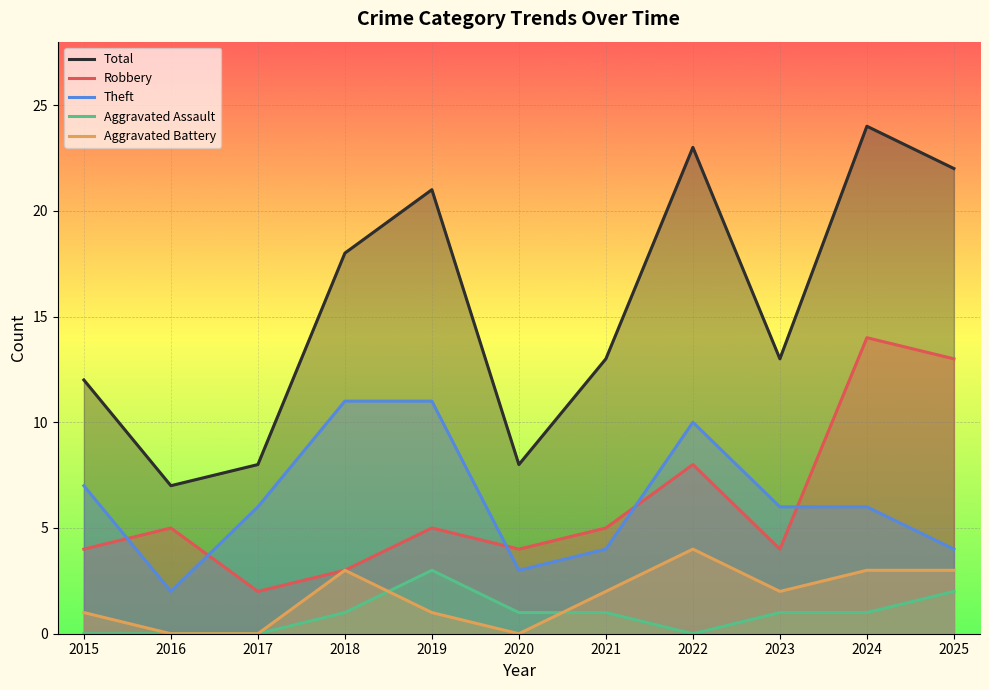

True or false: Total and Robbery intersect in this chart.

False